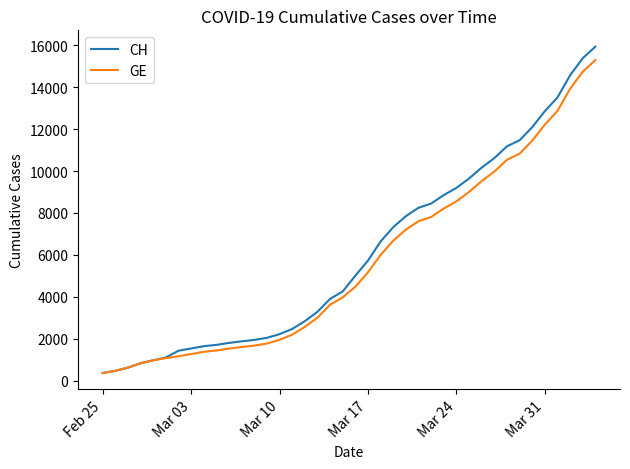

What is the maximum value for CH?

15926